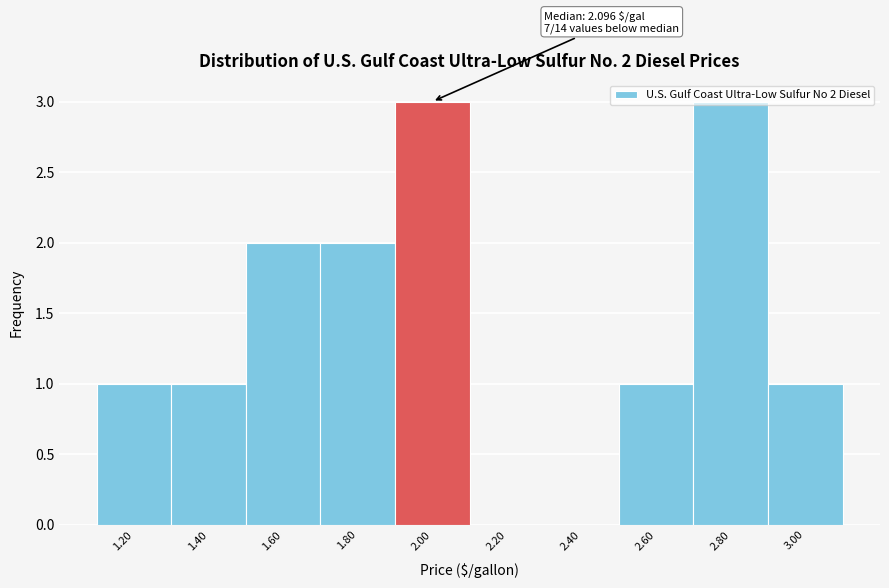

What is the change in value from 1.20 to 2.00?

+2